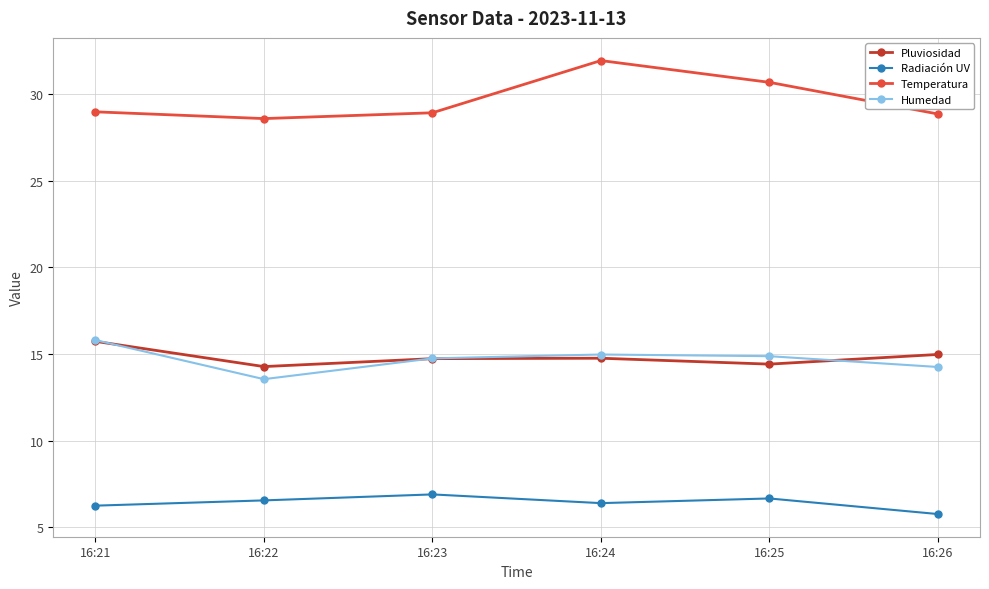

Which series has the largest total across all categories?

Temperatura